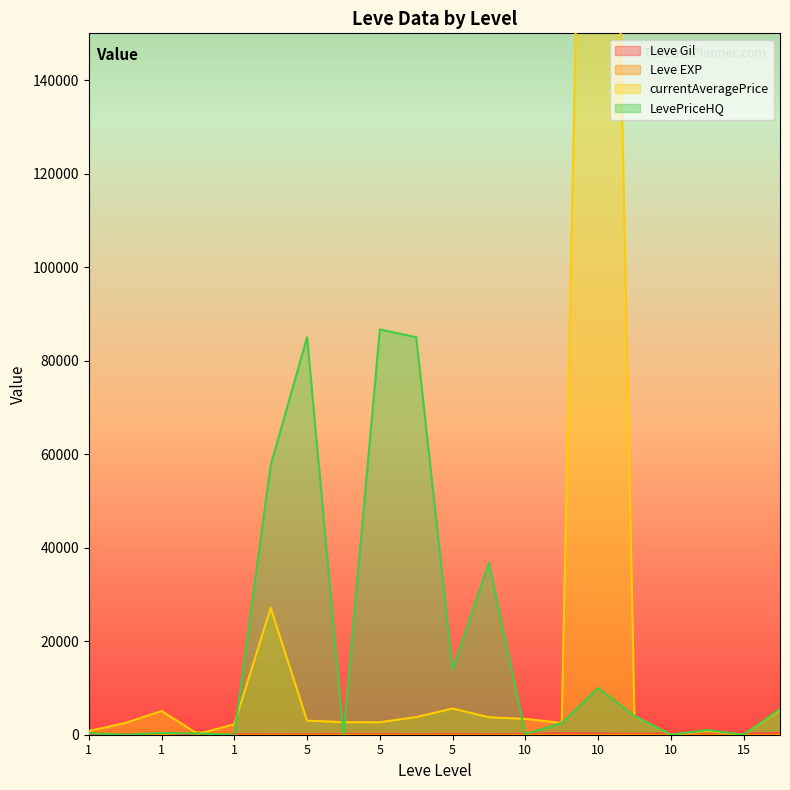

Rank the categories by currentAveragePrice value from highest to lowest.

10, 1, 5, 15, 1, 10, 5, 5, 10, 5, 5, 5, 10, 1, 1, 10, 1, 1, 10, 15